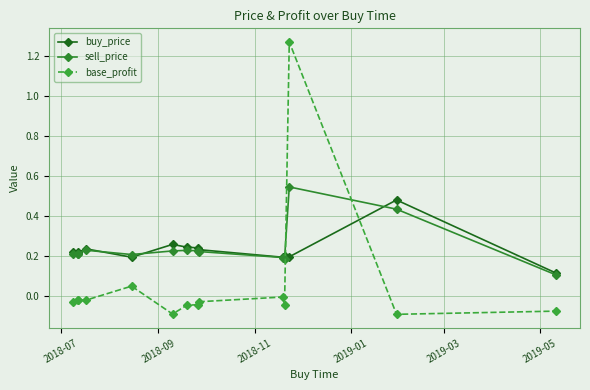

What is the value of the sell_price point at the 1st from the left?

0.2